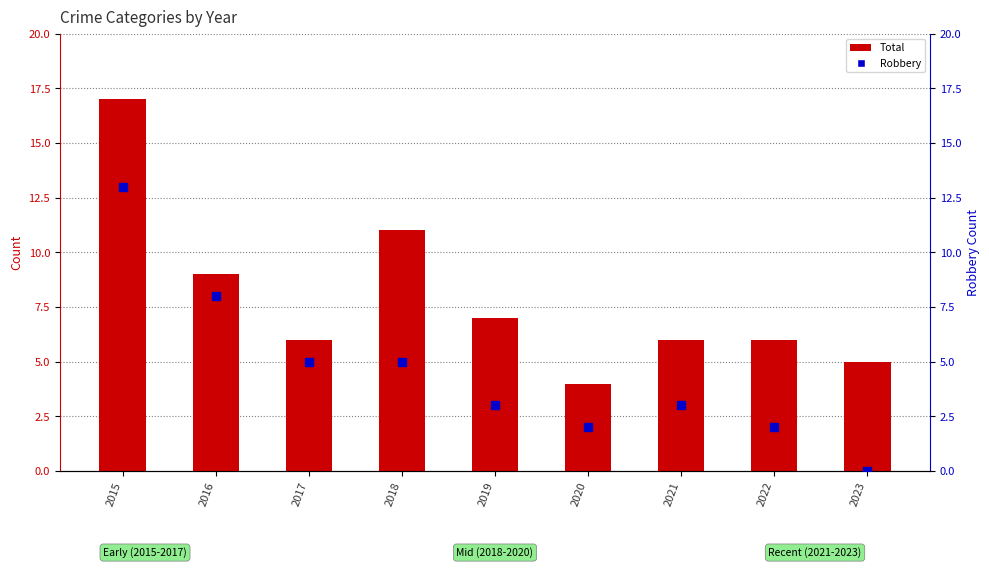

True or false: Total has a value of 3 at 2016.

False